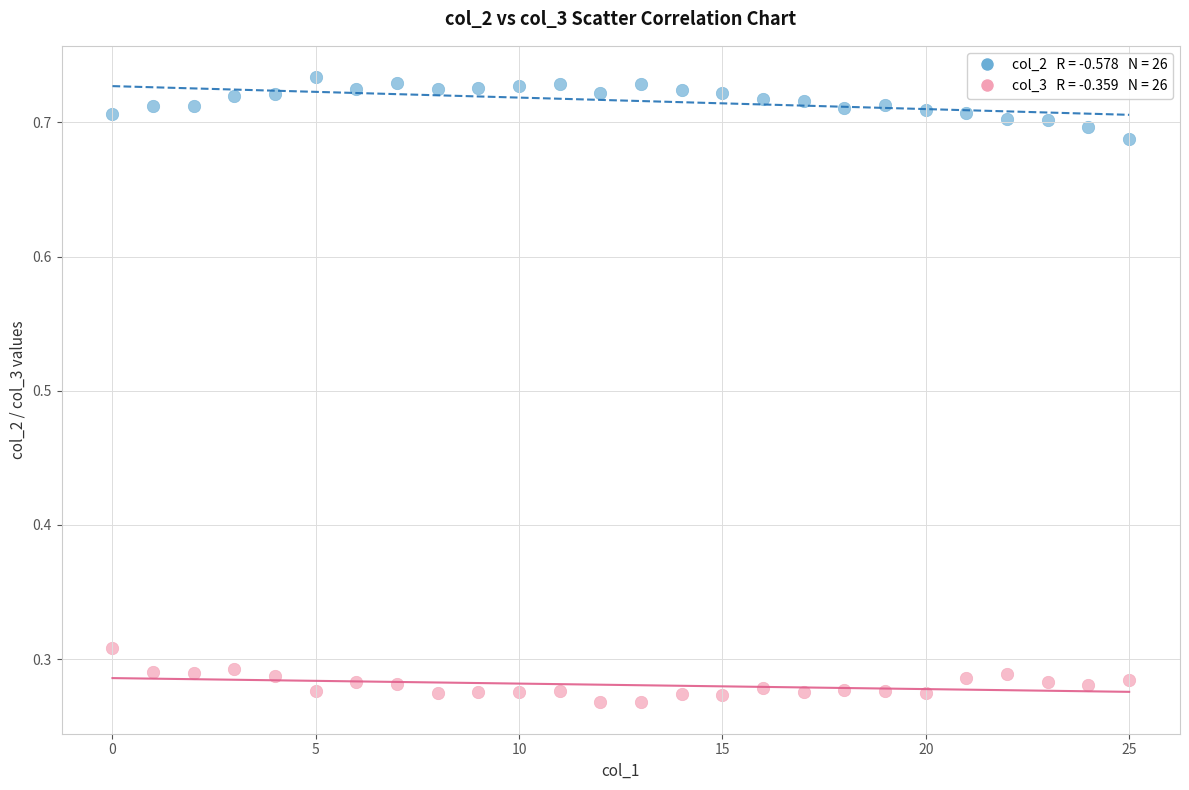

Across all data points, what is the range of Y values (max minus min)?

0.5